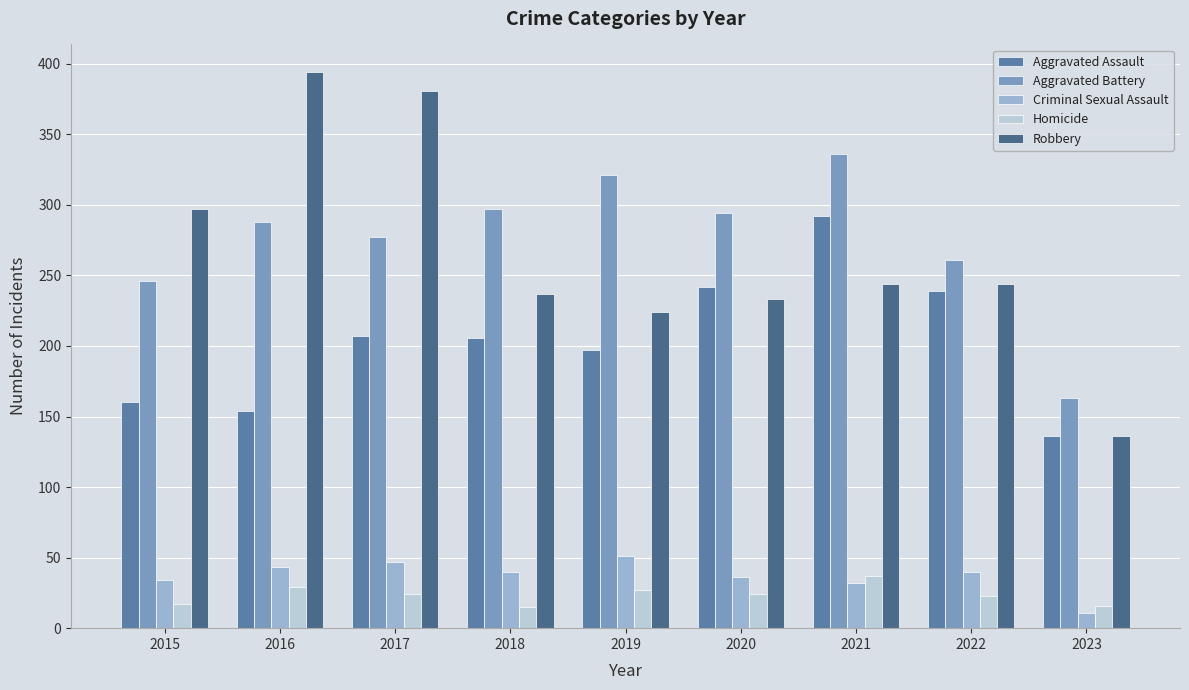

How many distinct data groups are displayed?

5